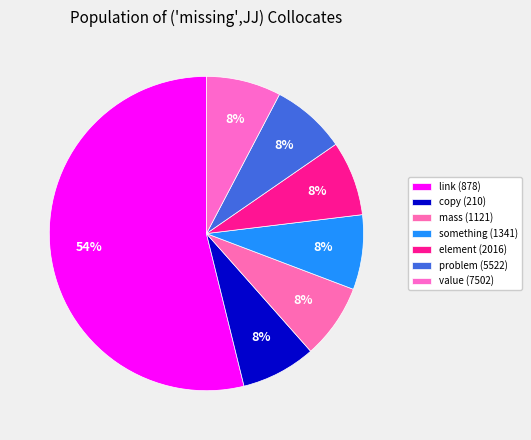

What percentage is the value (7502) slice, to the nearest percent?

8%